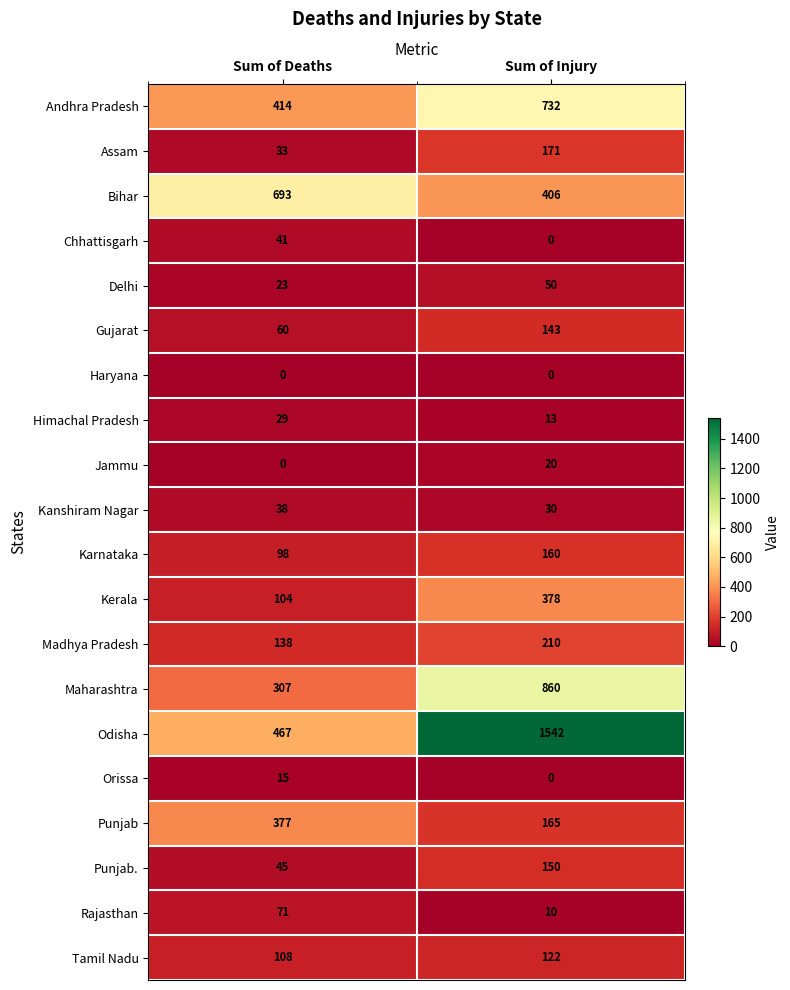

What is the sum of all Jammu values?

20